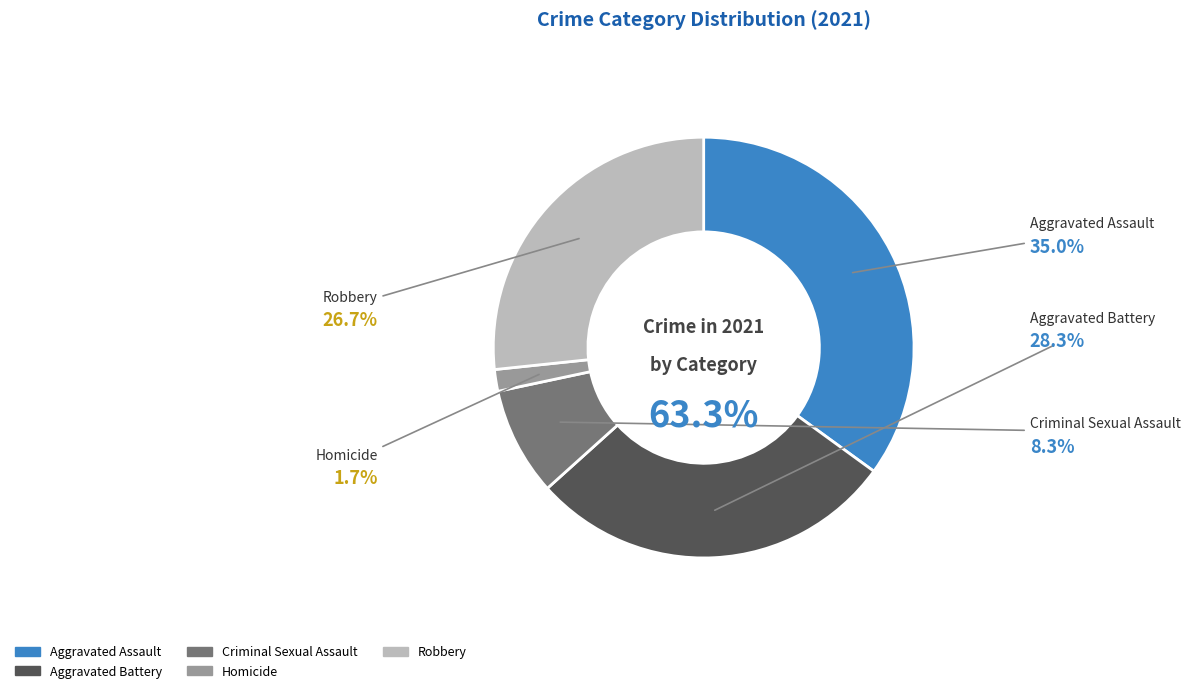

How many segments does this pie chart have?

5